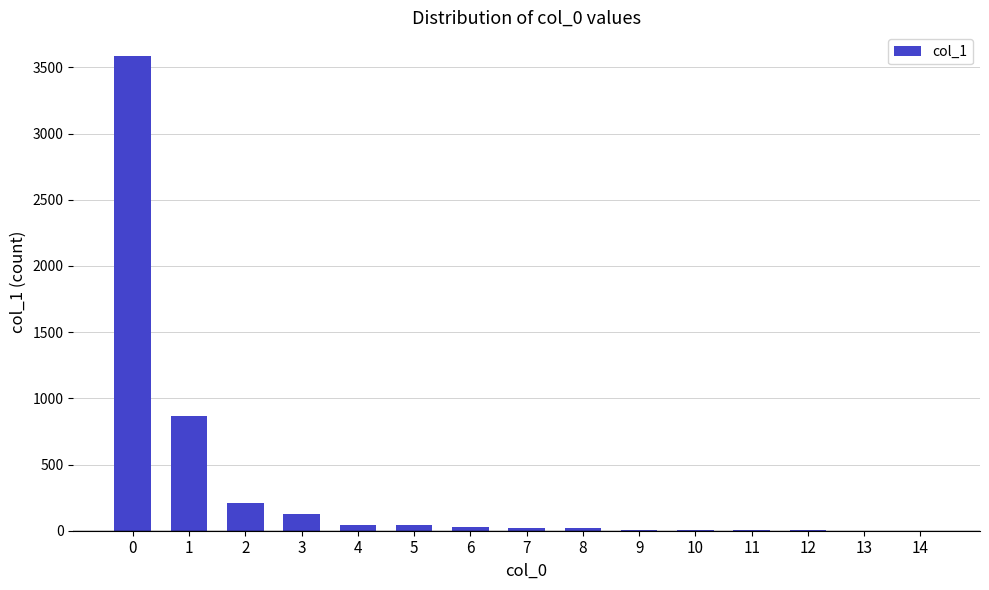

How many categories are shown in the chart?

15